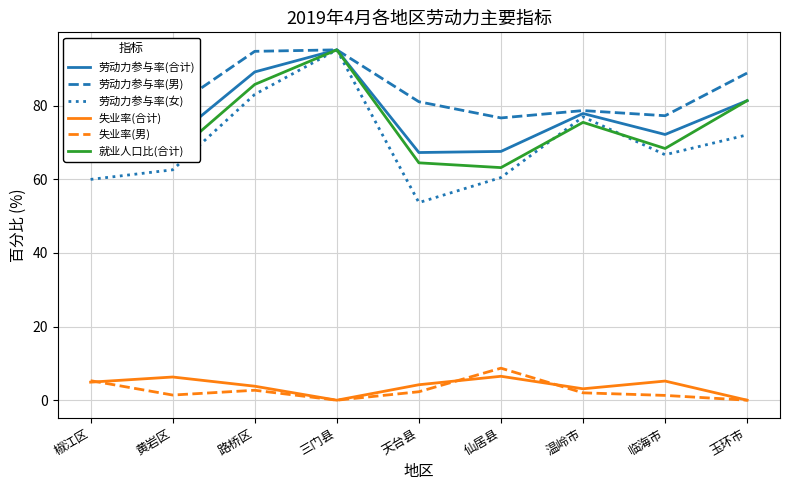

True or false: 失业率(合计) has a value of 4.2 at 玉环市.

False